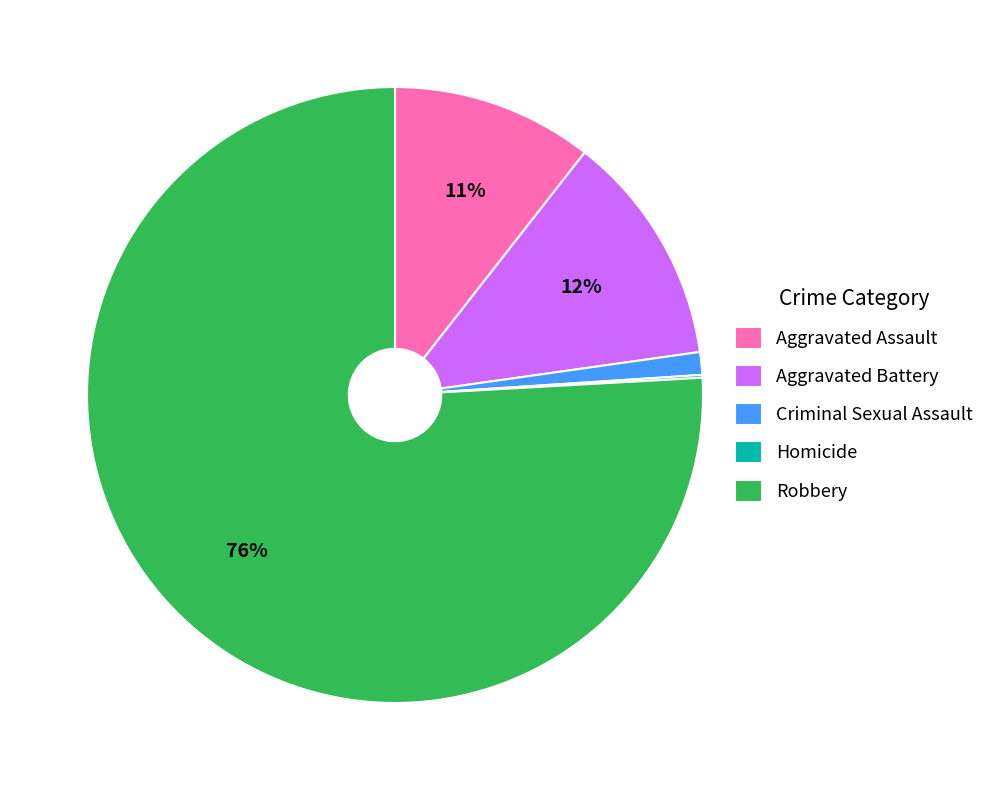

To the nearest percent, what percentage of the pie is Robbery?

76%